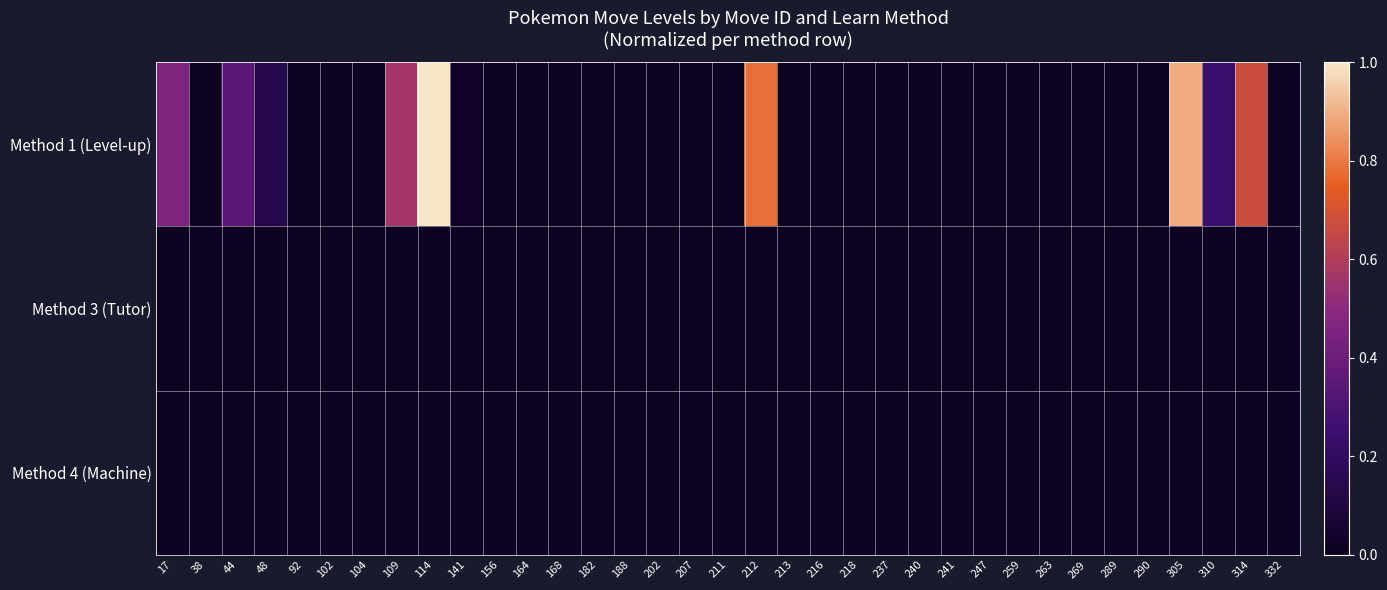

Reading left to right, what are all the values shown in this chart?

row_0: 0.5	0.0	0.3	0.1	0.0	0.0	0.0	0.6	1.0	0.0	0.0	0.0	0.0	0.0	0.0	0.0	0.0	0.0	0.8	0.0	0.0	0.0	0.0	0.0	0.0	0.0	0.0	0.0	0.0	0.0	0.0	0.9	0.2	0.7	0.0
row_1: 0.0	0.0	0.0	0.0	0.0	0.0	0.0	0.0	0.0	0.0	0.0	0.0	0.0	0.0	0.0	0.0	0.0	0.0	0.0	0.0	0.0	0.0	0.0	0.0	0.0	0.0	0.0	0.0	0.0	0.0	0.0	0.0	0.0	0.0	0.0
row_2: 0.0	0.0	0.0	0.0	0.0	0.0	0.0	0.0	0.0	0.0	0.0	0.0	0.0	0.0	0.0	0.0	0.0	0.0	0.0	0.0	0.0	0.0	0.0	0.0	0.0	0.0	0.0	0.0	0.0	0.0	0.0	0.0	0.0	0.0	0.0